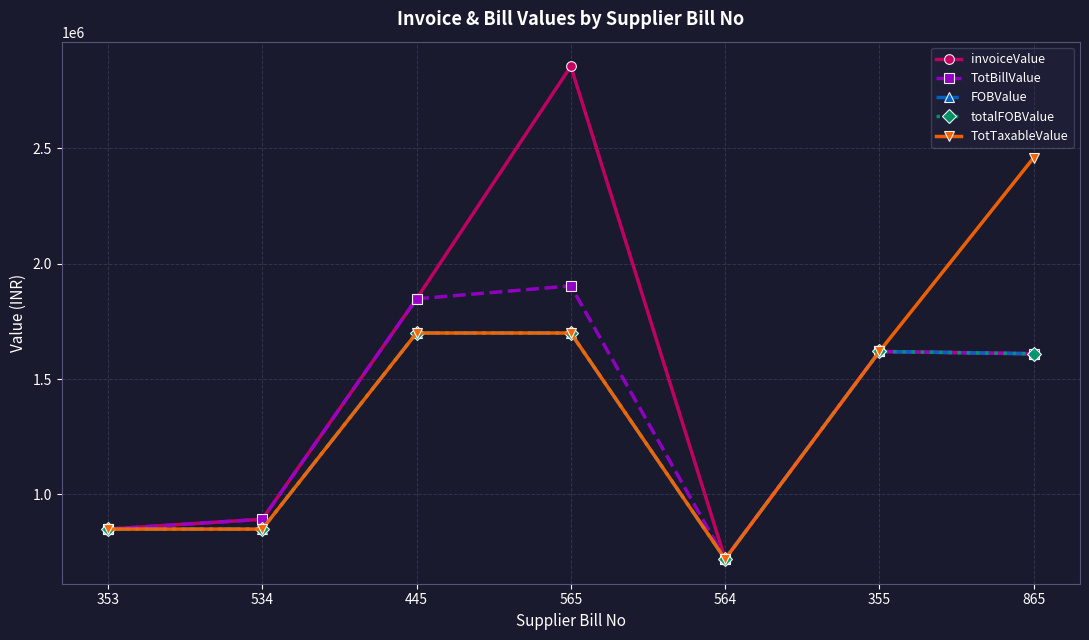

Does the chart have visible grid lines?

Yes